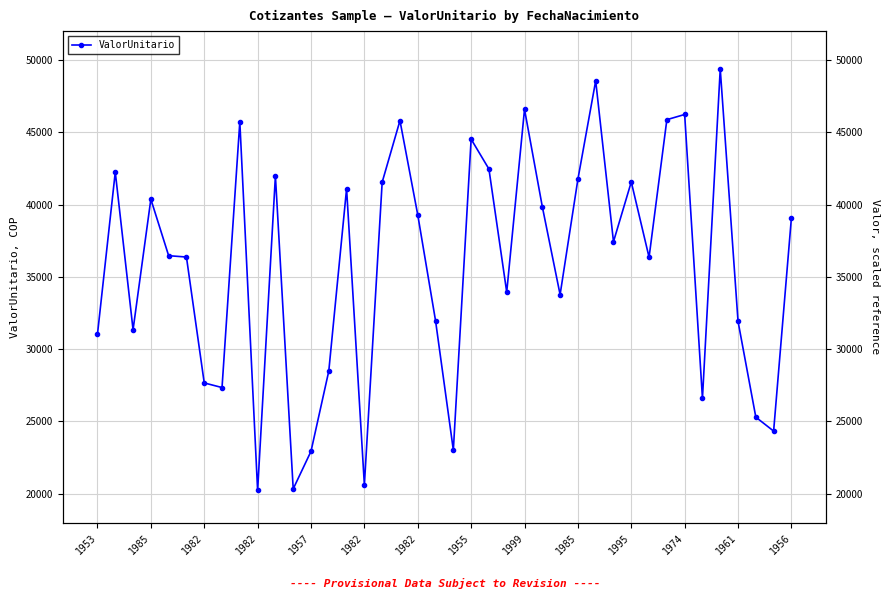

True or false: there are more than 0 points higher than both neighbors.

True